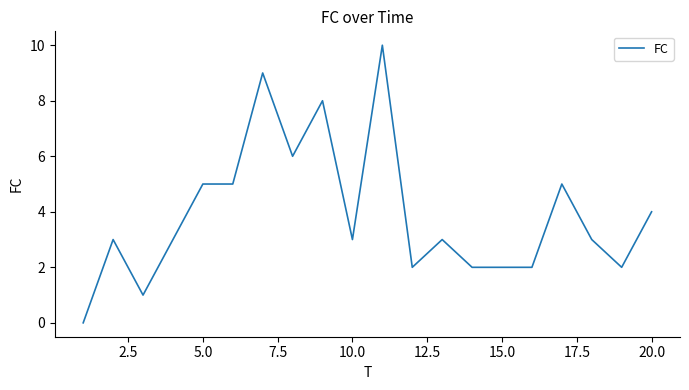

What is the difference between the second highest and second lowest values?

8